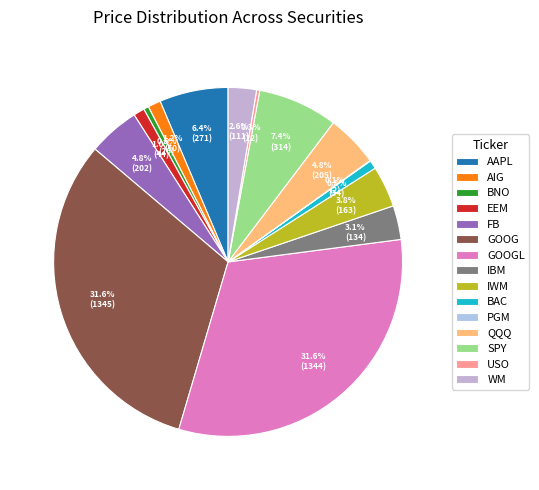

True or false: AAPL accounts for 6% of the total.

True